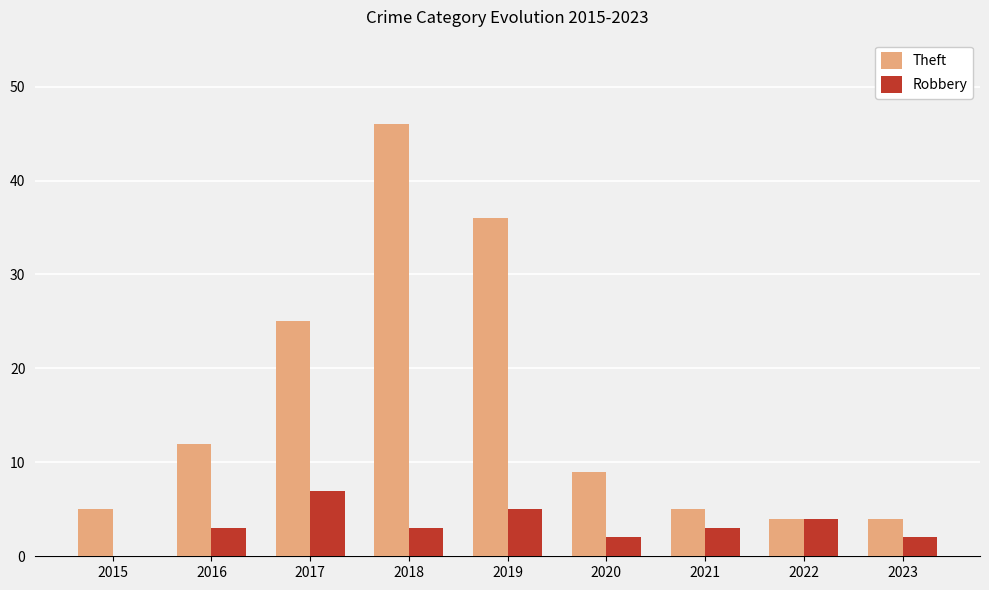

Which series has the largest range (max minus min)?

Theft